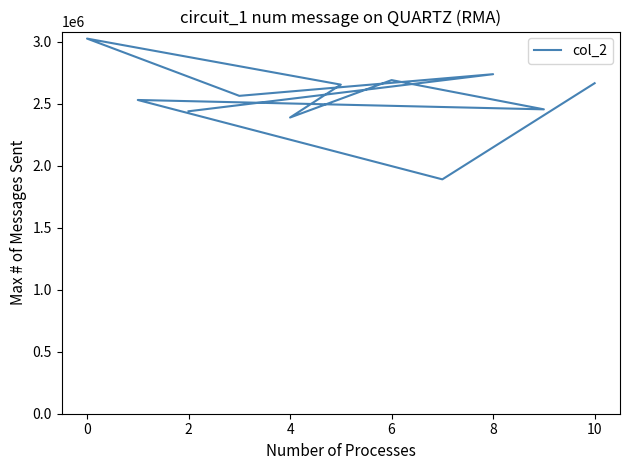

What is the smallest value displayed?

1889625